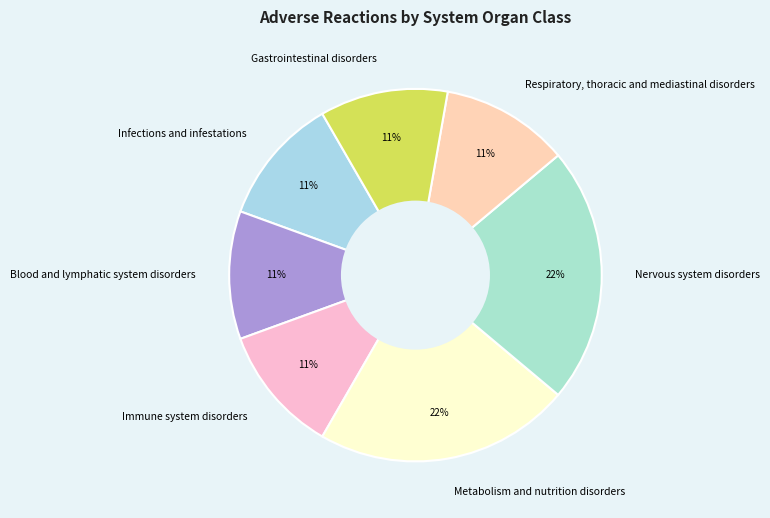

True or false: Infections and infestations accounts for 17% of the total.

False